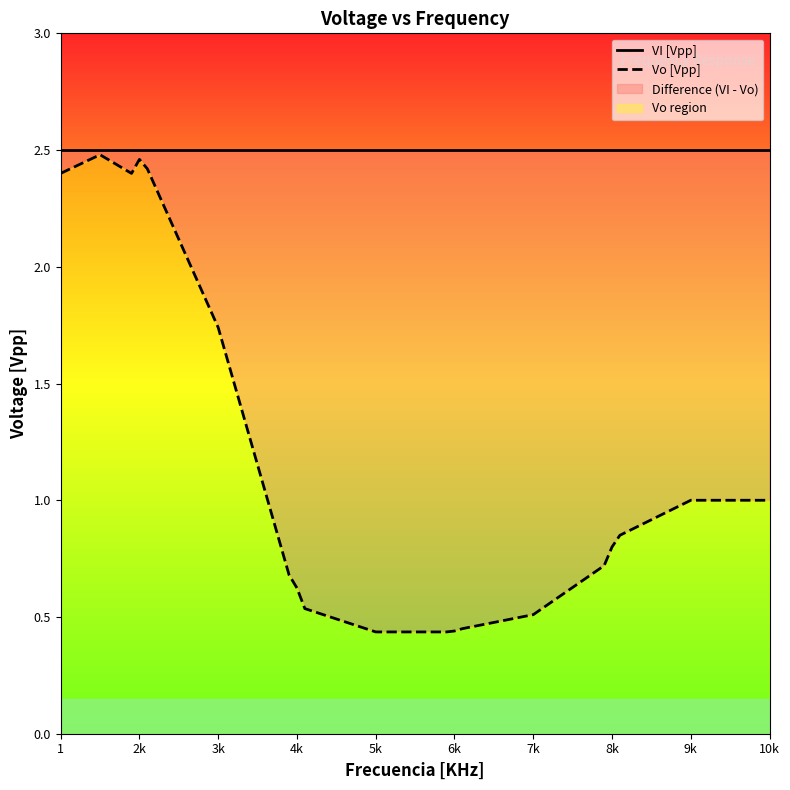

How many data points does each series have?

19